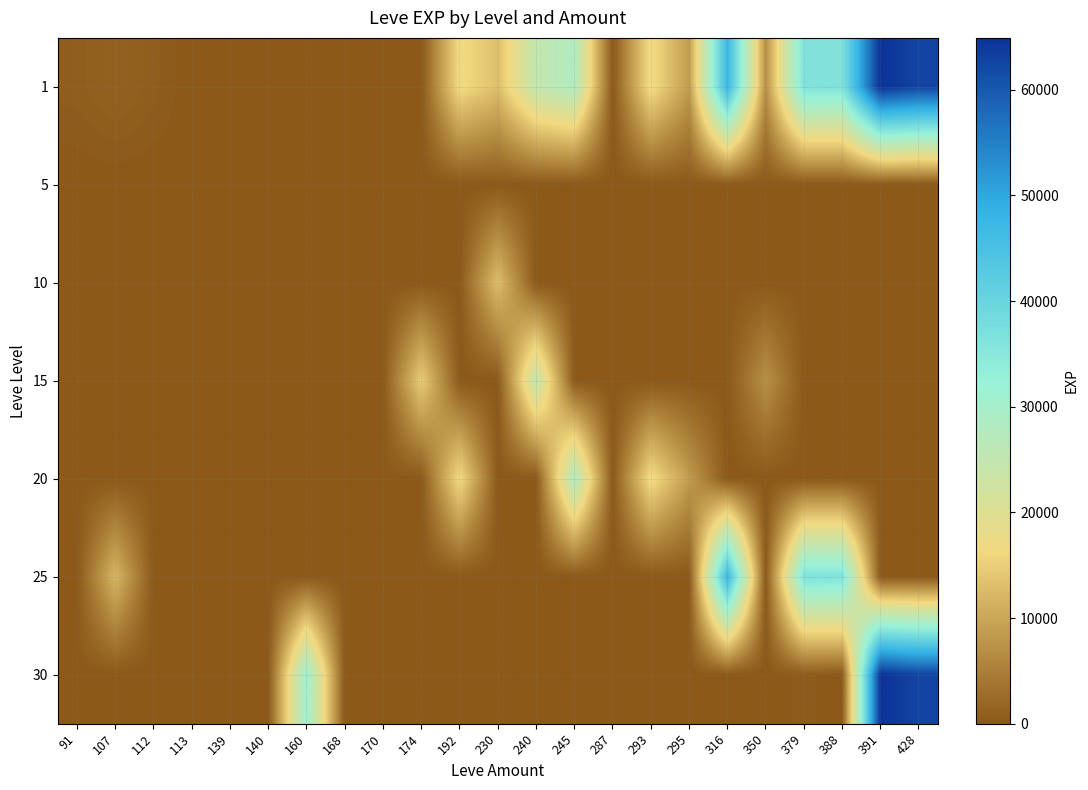

How many categories are shown in the chart?

23